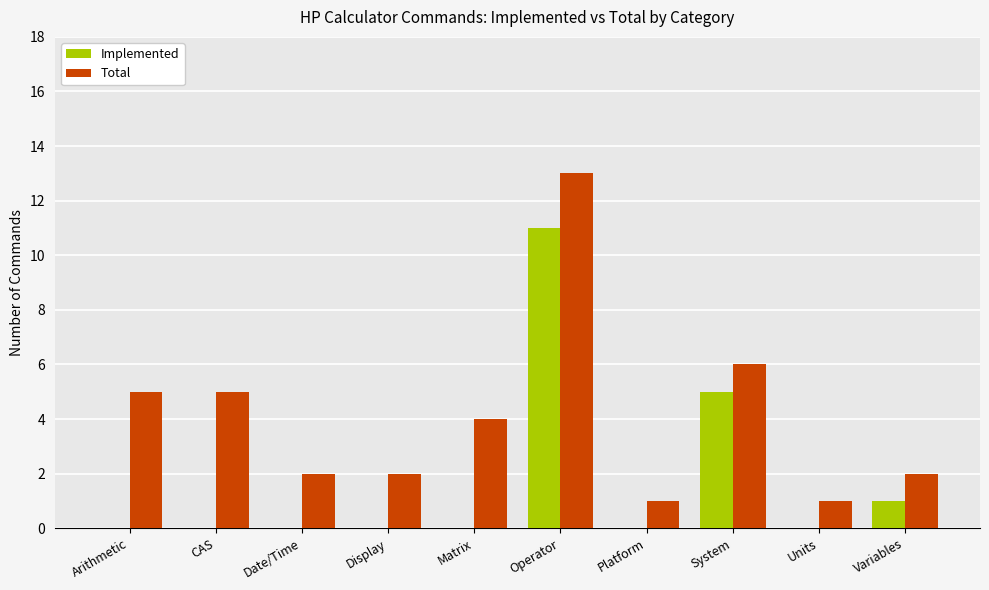

Does the chart contain stacked bars?

No